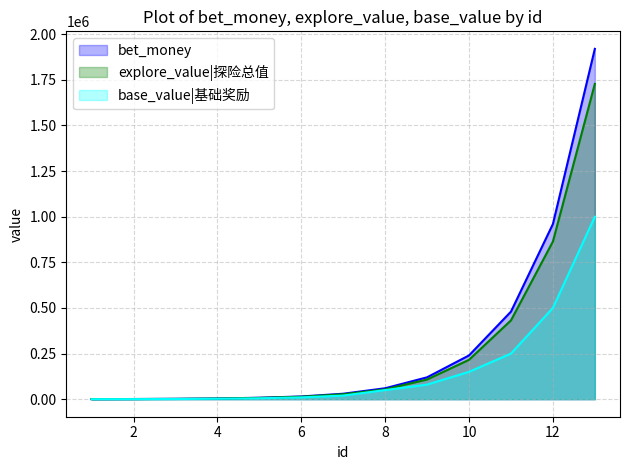

True or false: explore_value and base_value cross at least once.

False